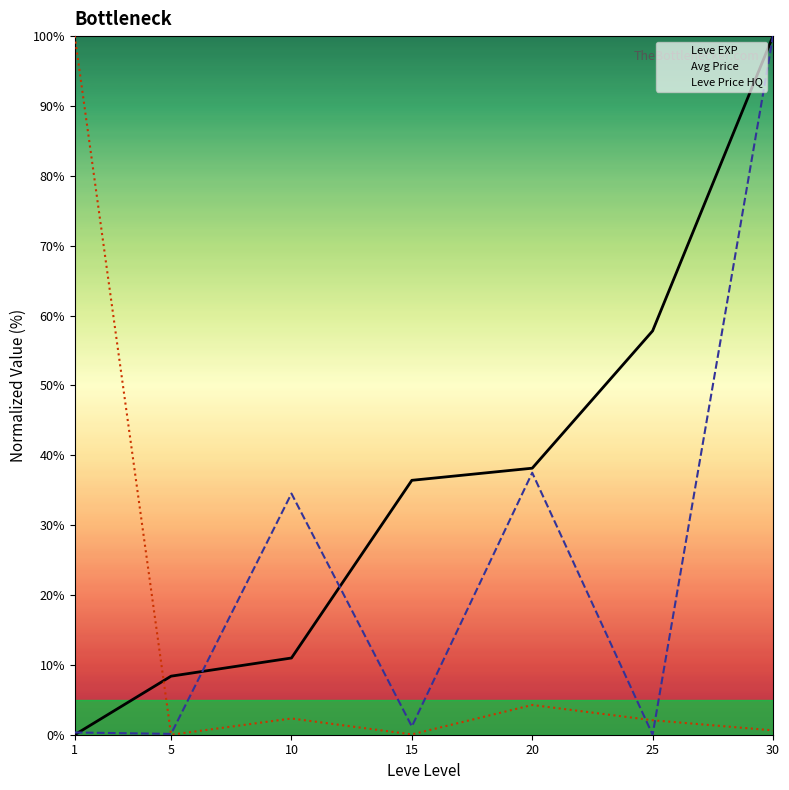

The Leve Price HQ series shows -59.2 at 5. True or false?

False